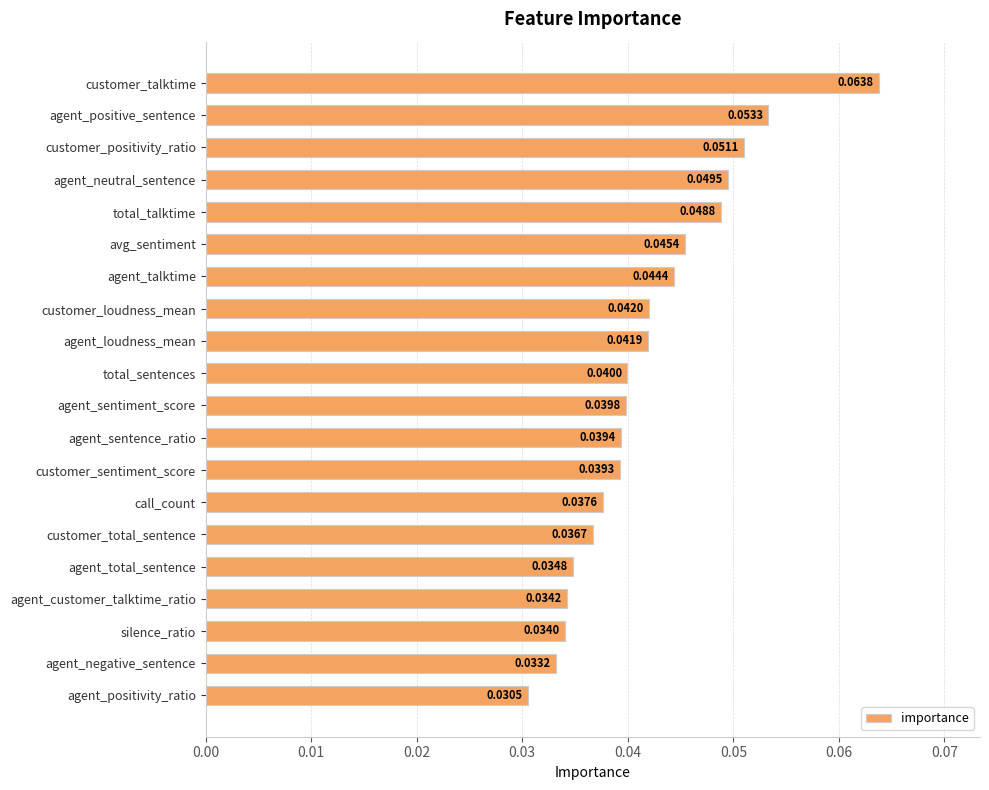

What is the sum of all values?

0.8